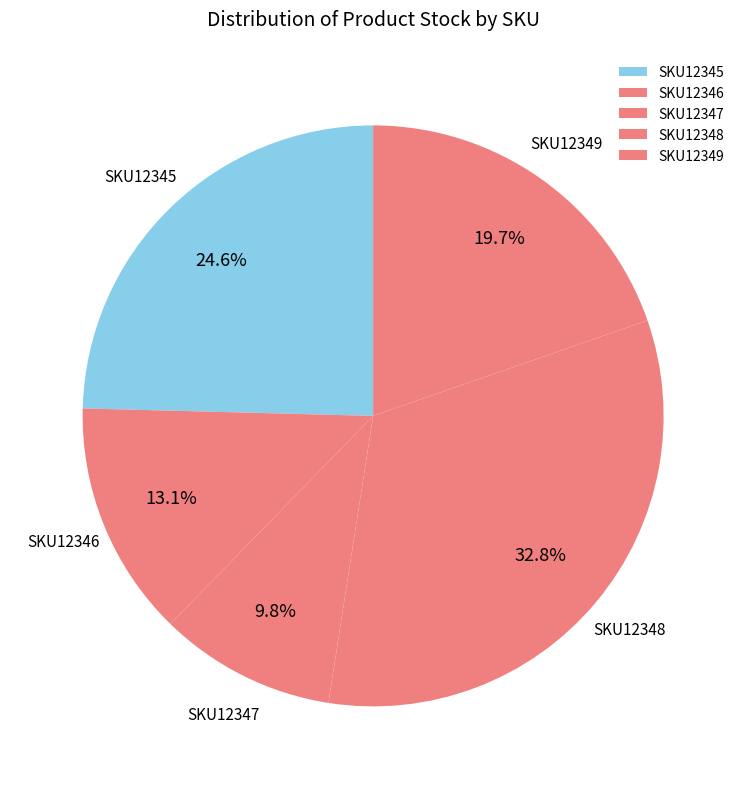

Does SKU12347 account for over 50% of the chart?

No